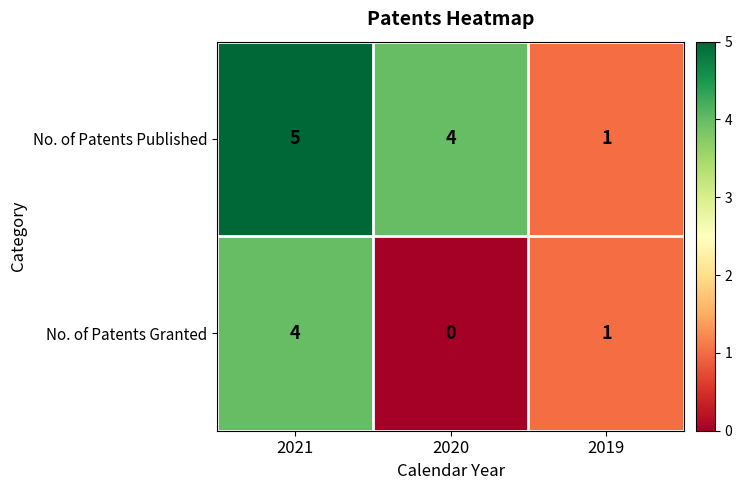

How many No. of Patents Published values are between 1 and 5?

3